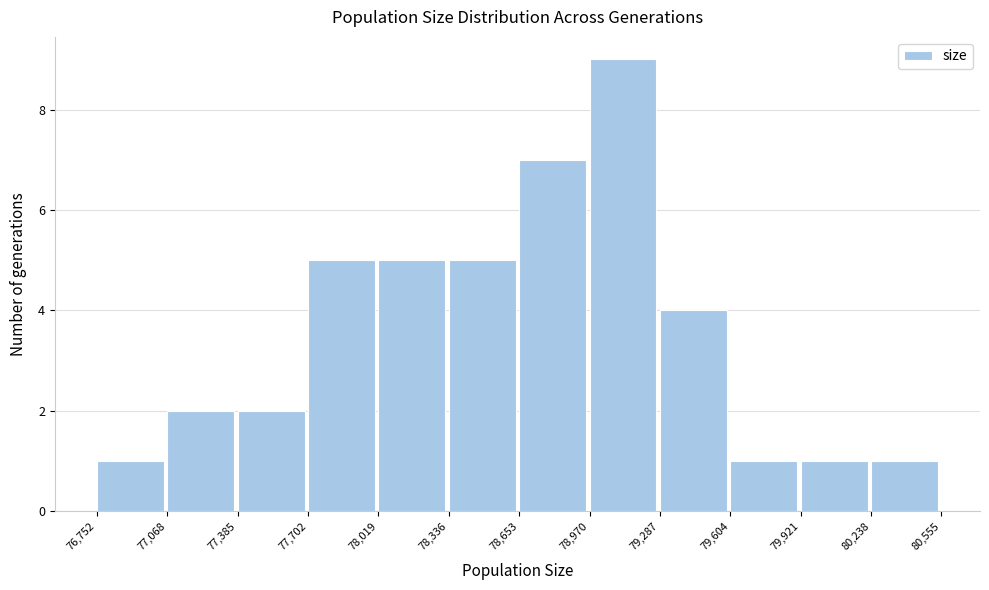

Reading left to right, transcribe this chart: for each bar, give the range it covers on the x-axis and its height. The values are not printed on the chart, so give them approximately, as read against the axis.

76,752 to 77,068: 1
77,068 to 77,385: 2
77,385 to 77,702: 2
77,702 to 78,019: 5
78,019 to 78,336: 5
78,336 to 78,653: 5
78,653 to 78,970: 7
78,970 to 79,287: 9
79,287 to 79,604: 4
79,604 to 79,921: 1
79,921 to 80,238: 1
80,238 to 80,555: 1